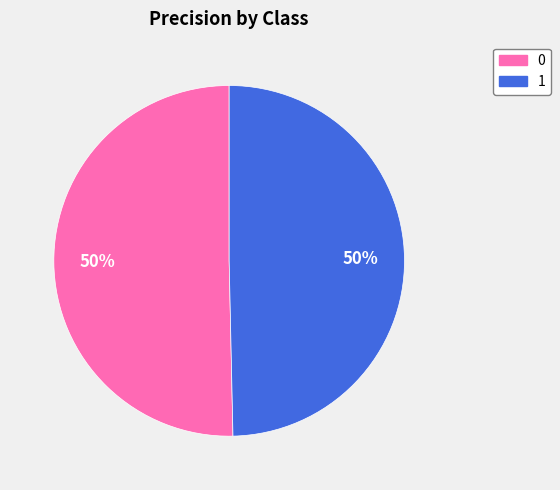

To the nearest percent, what is the average slice percentage?

50%